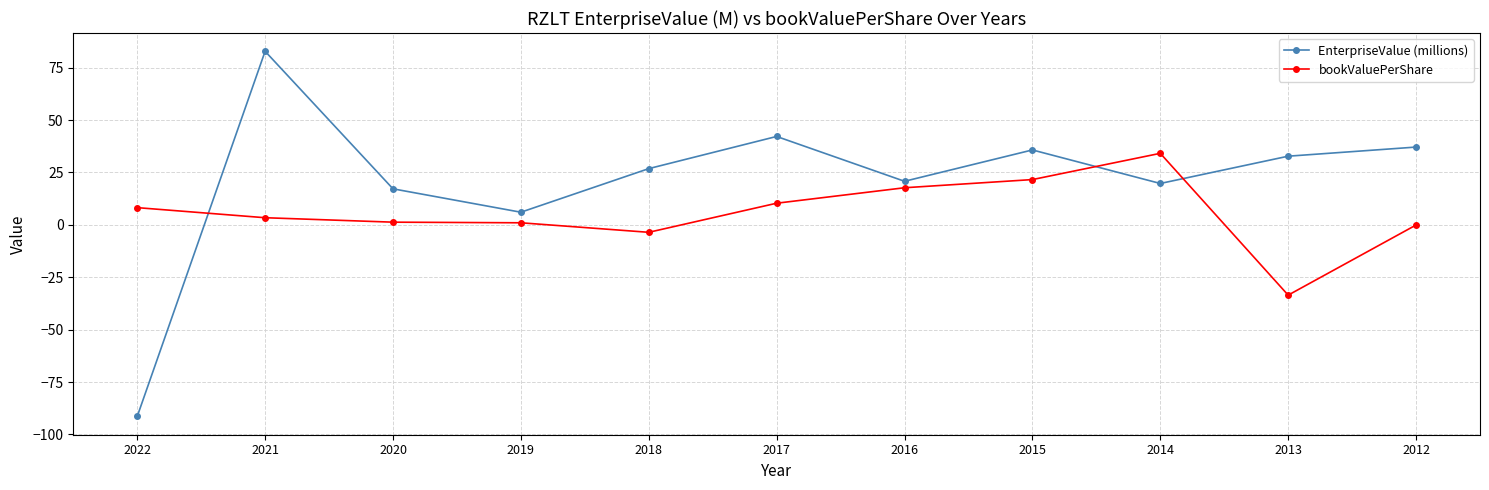

True or false: EnterpriseValue (millions) has more than 1 points higher than both neighbors.

True